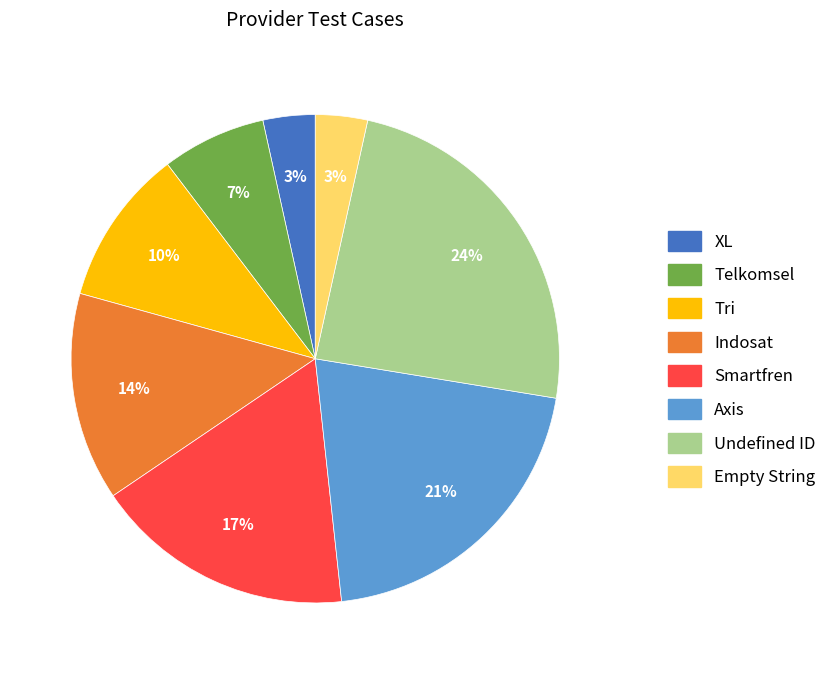

Which category has the biggest portion of the pie?

Undefined ID